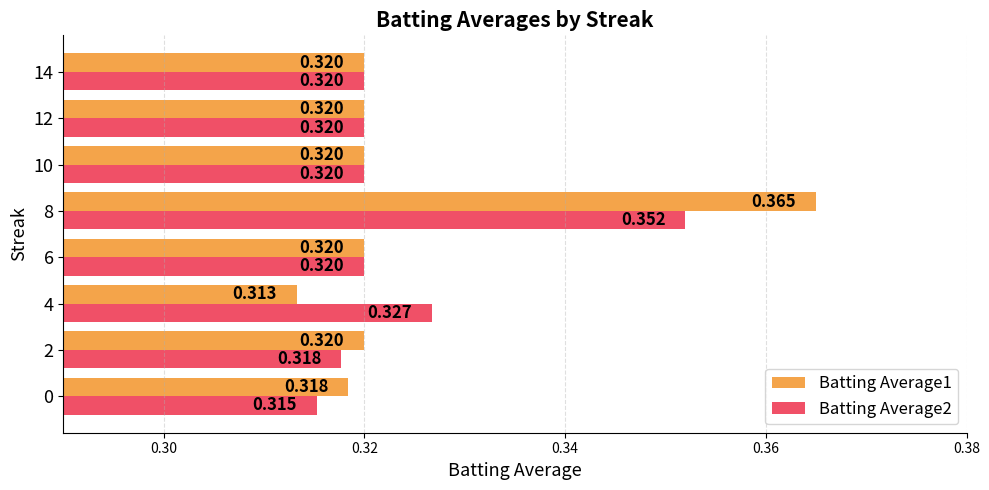

Which category has the lowest value across all series?

4